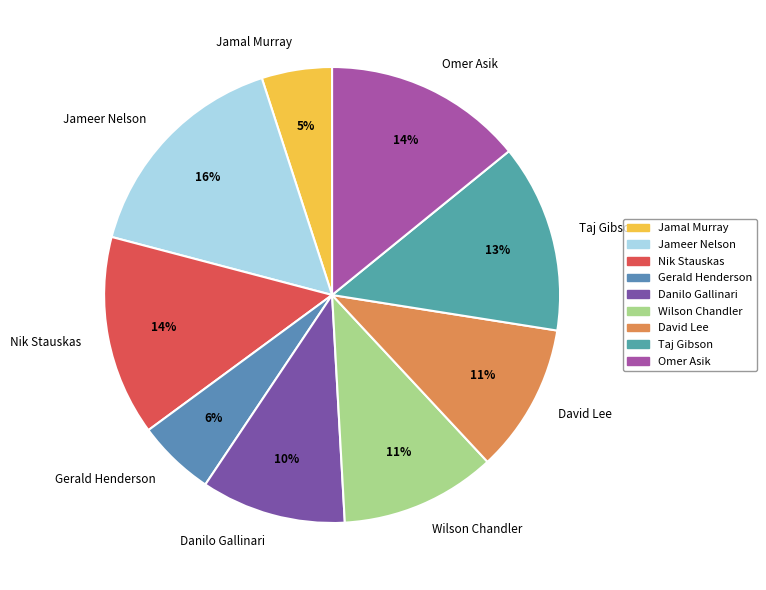

Between Jameer Nelson and Wilson Chandler, which is larger?

Jameer Nelson